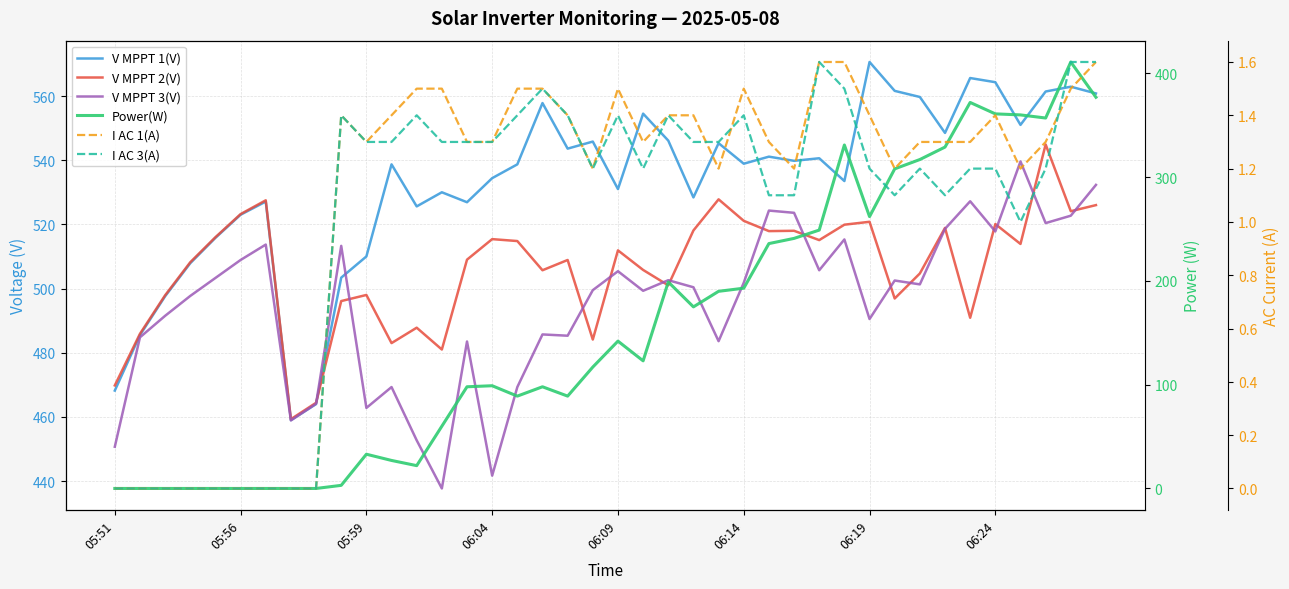

Between 06:04 and 31, which series saw the biggest shift?

Power(W)